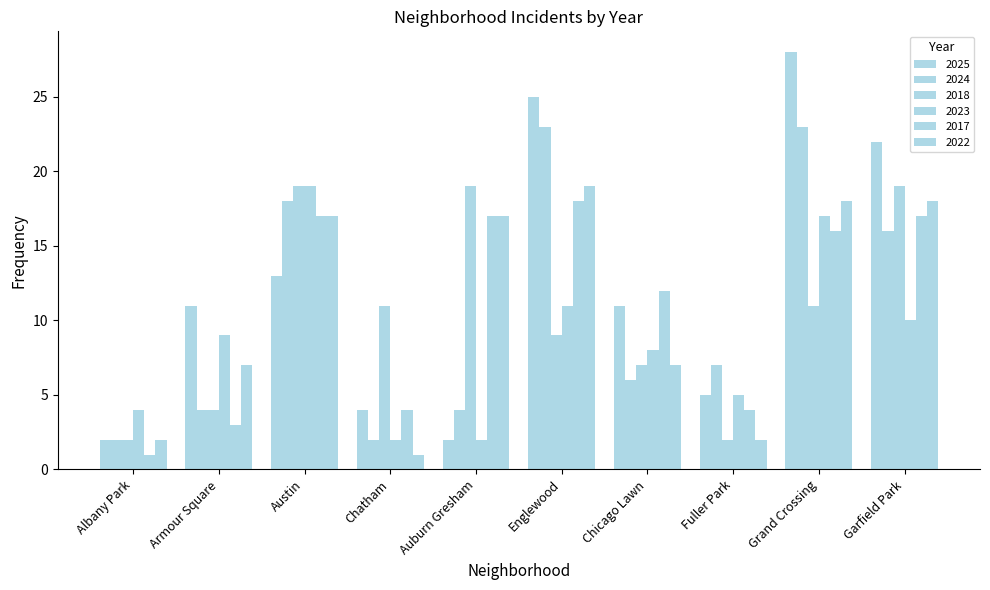

Count the number of categories in the chart.

10